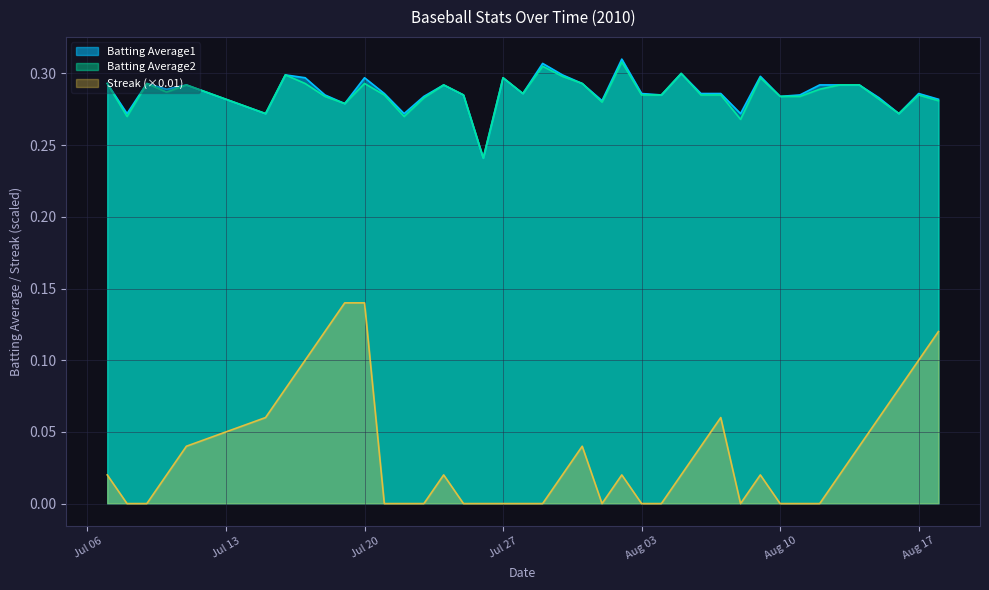

Does the chart display data point markers on the line(s)?

No